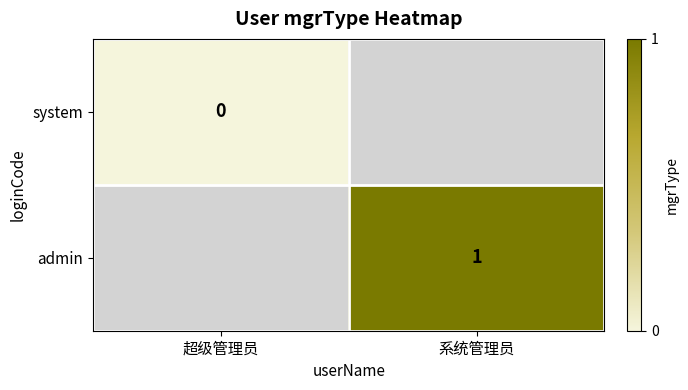

At how many categories does at least one series exceed 0?

1